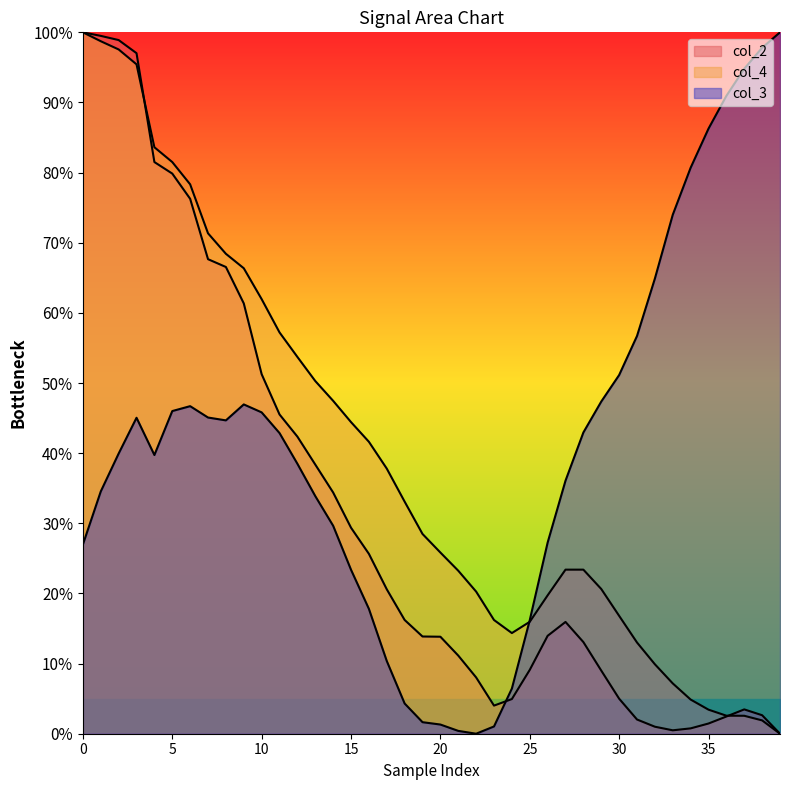

How many lines are shown in the chart?

2